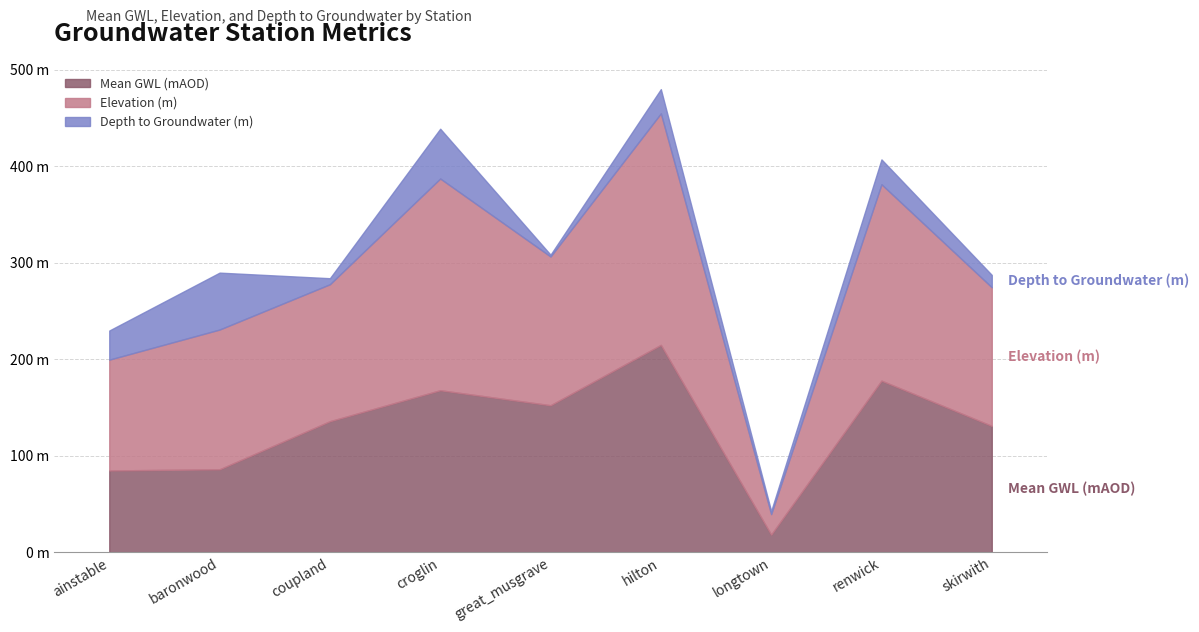

What is the highest value of the Mean GWL (mAOD) series?

214.7